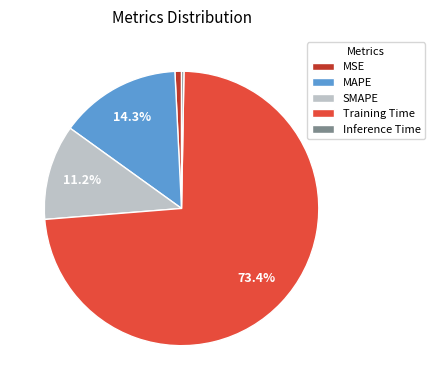

What percentage is the MSE slice, to the nearest percent?

1%